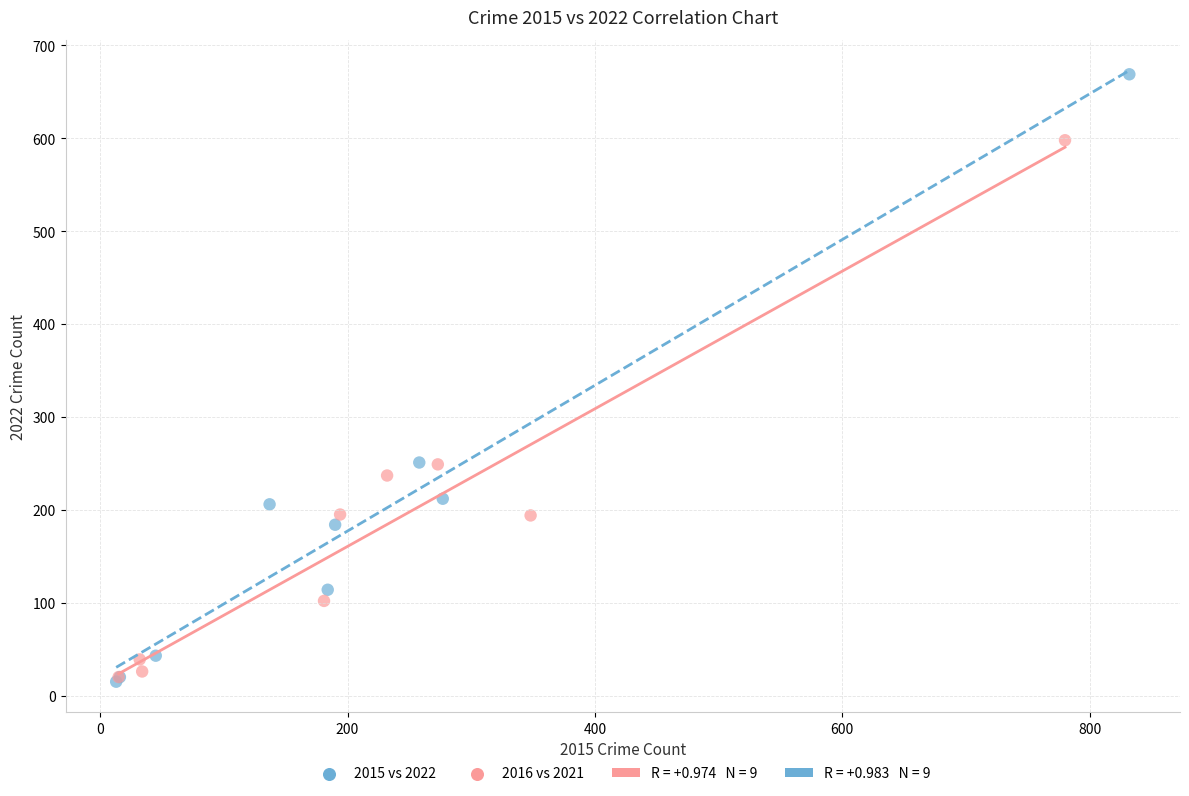

Which series has the widest spread of Y values?

2015 vs 2022